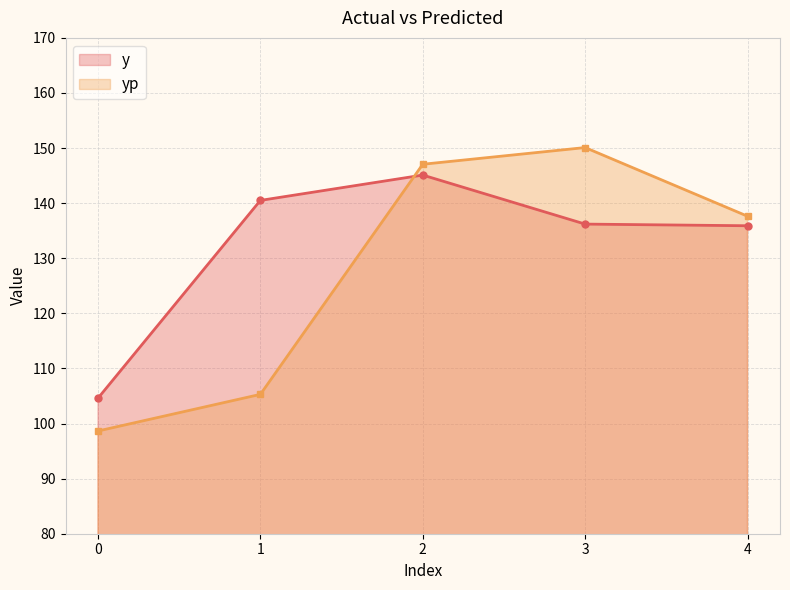

Where is y nearest to the value 124?

4